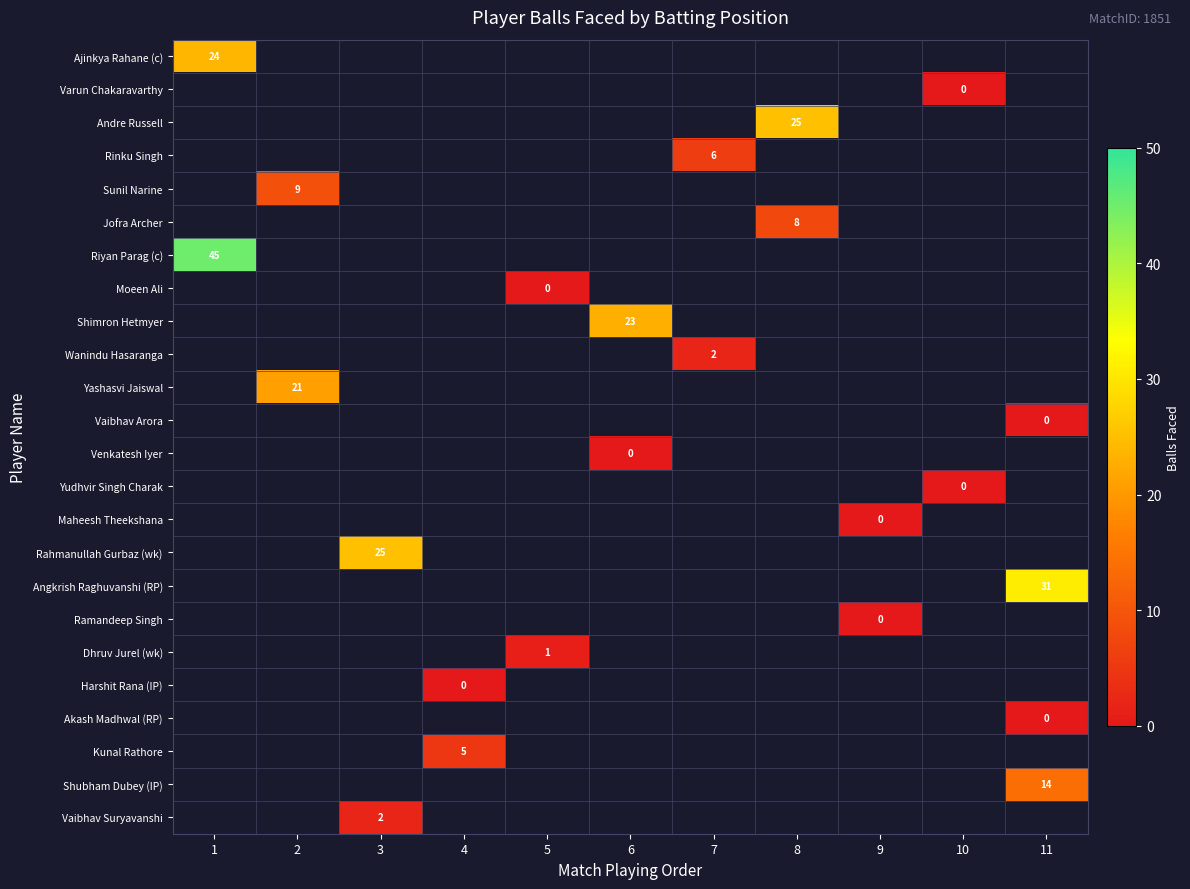

Is the value of Riyan Parag (c) at 9 greater than the value of Jofra Archer at 9?

No